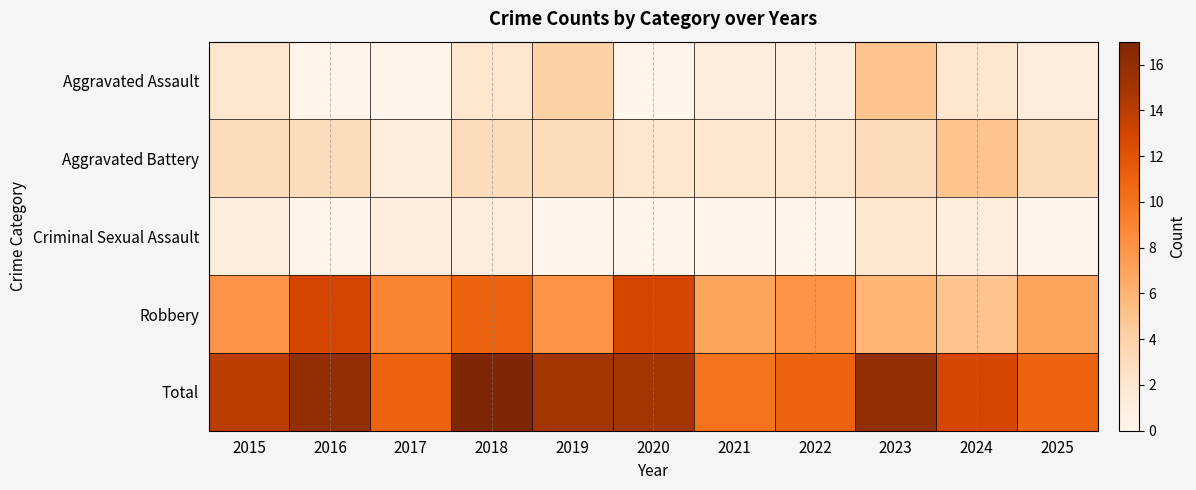

What is the difference between the highest and lowest values at 2019?

15